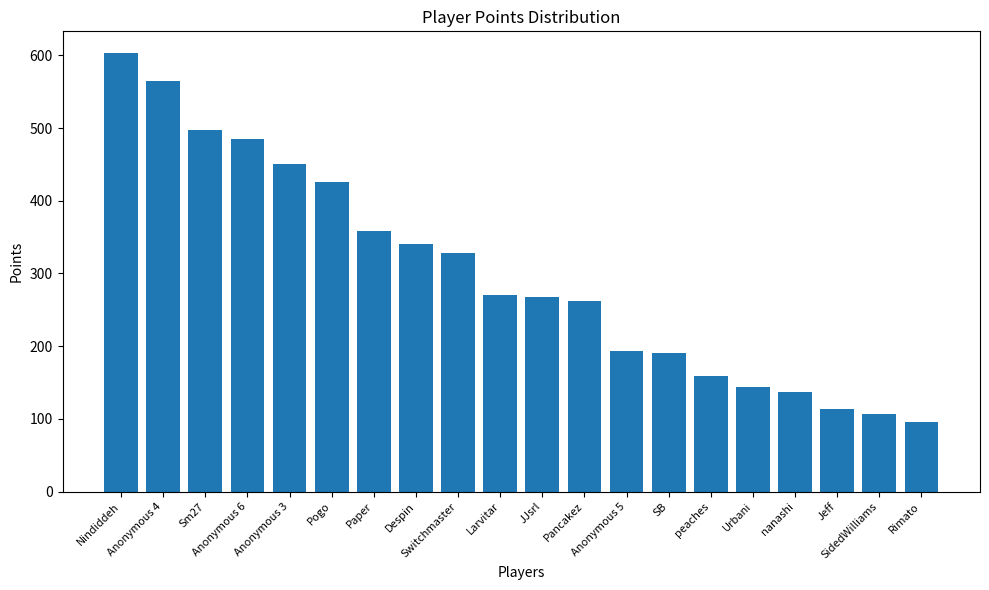

How many data points are less than 271?

10